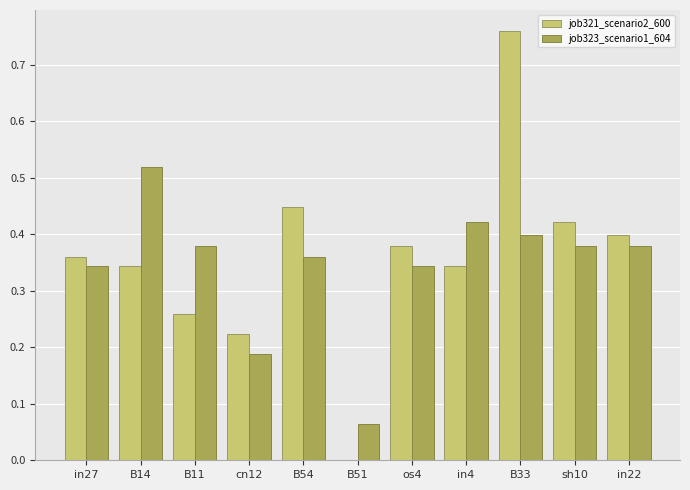

What is the sum of the job323_scenario1_604 values at sh10 and cn12?

0.6